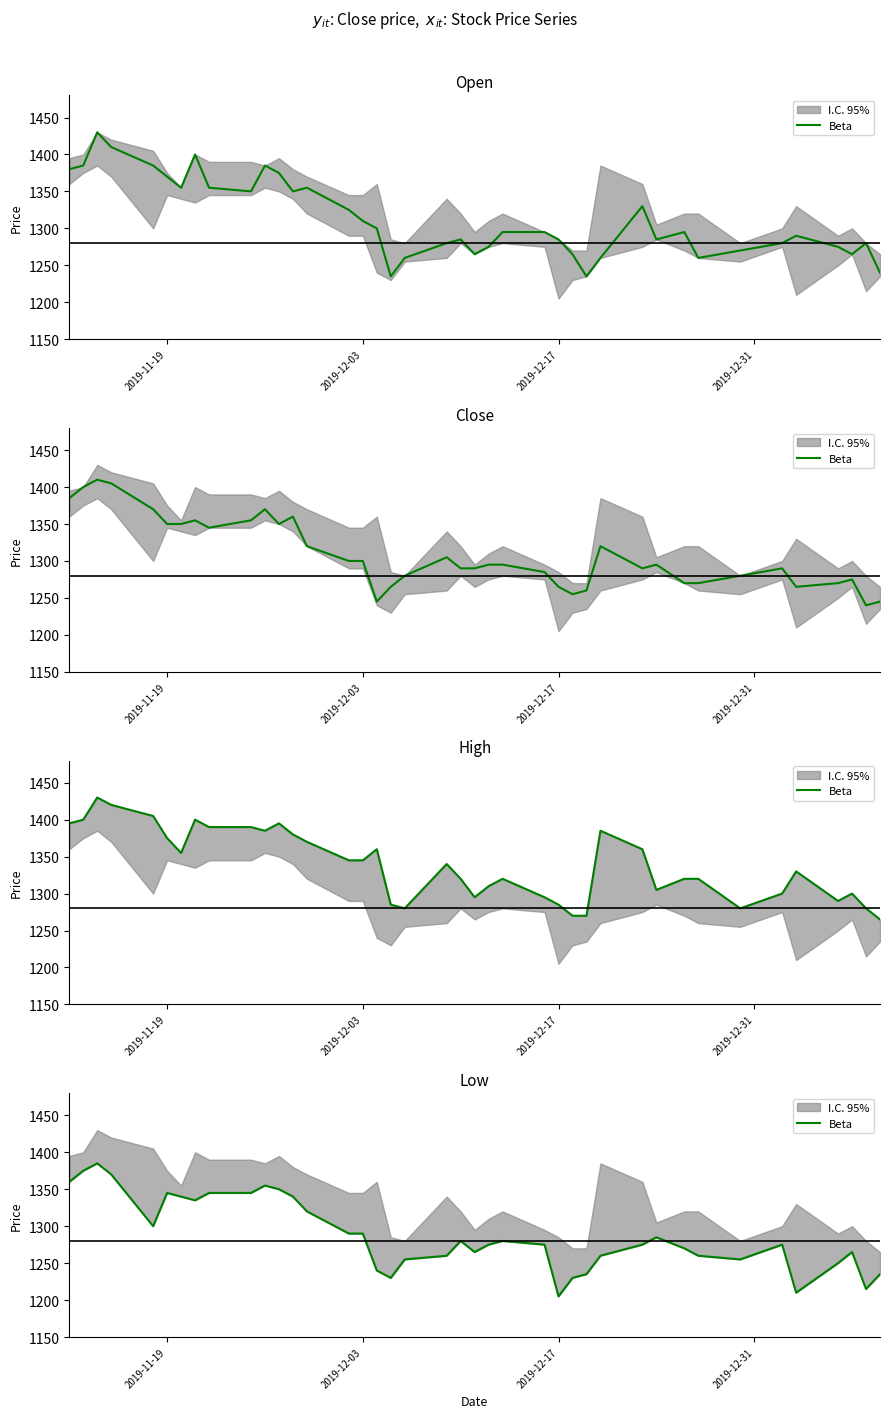

How many points are higher than both their immediate neighbors (excluding endpoints)?

8